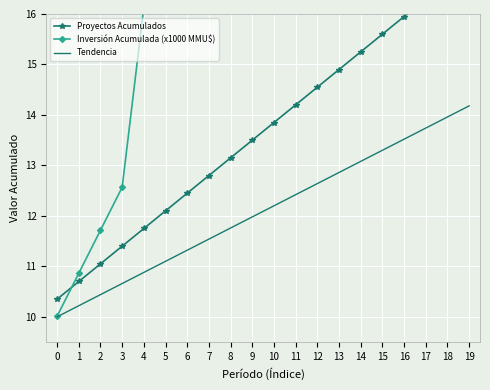

What is the value of the Inversión Acumulada (x1000 MMU$) point at the 8th from the left?

16.9